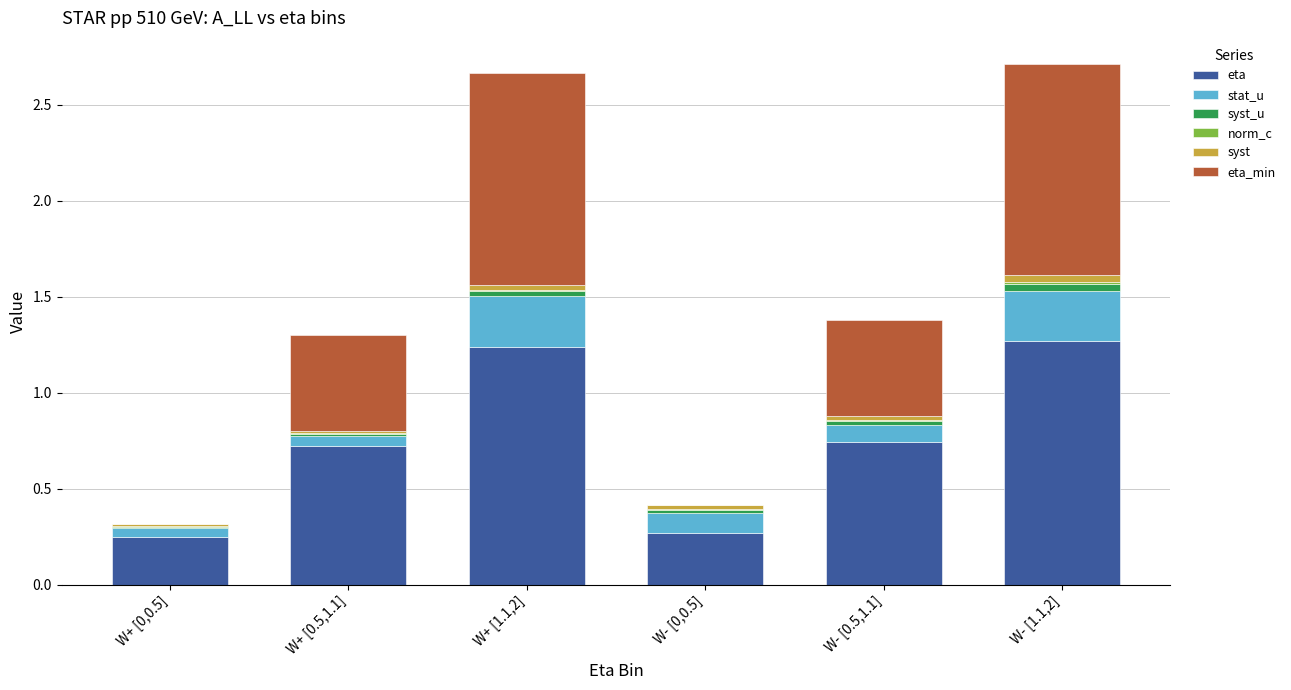

The eta series shows 0.7 at W- [0.5,1.1]. True or false?

True